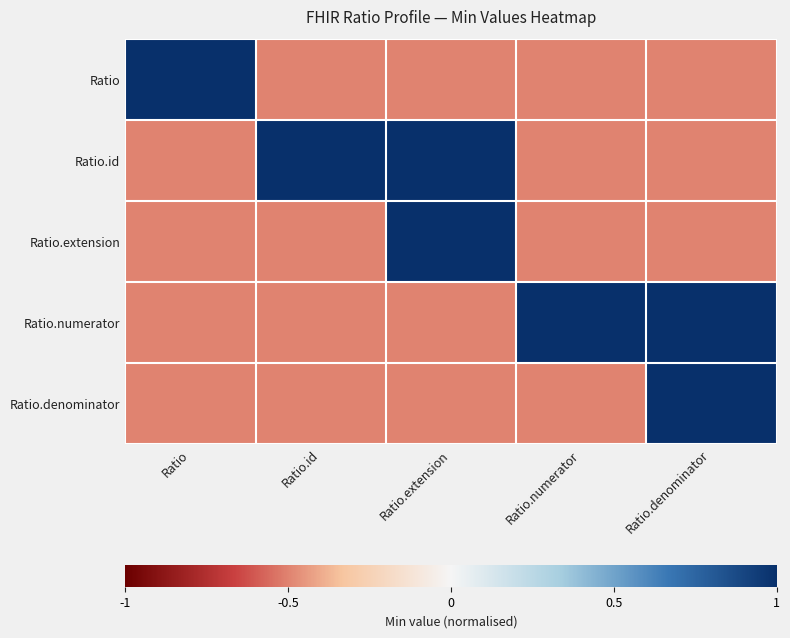

Which series has the widest spread of values?

Ratio